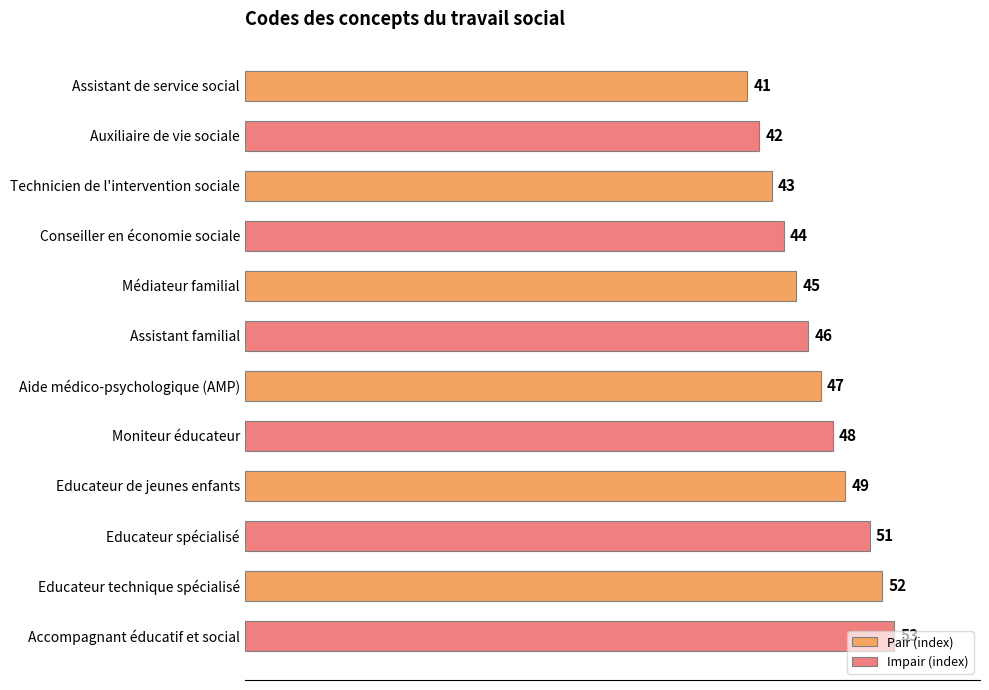

Where is the data nearest to the value 47?

Aide médico-psychologique (AMP)